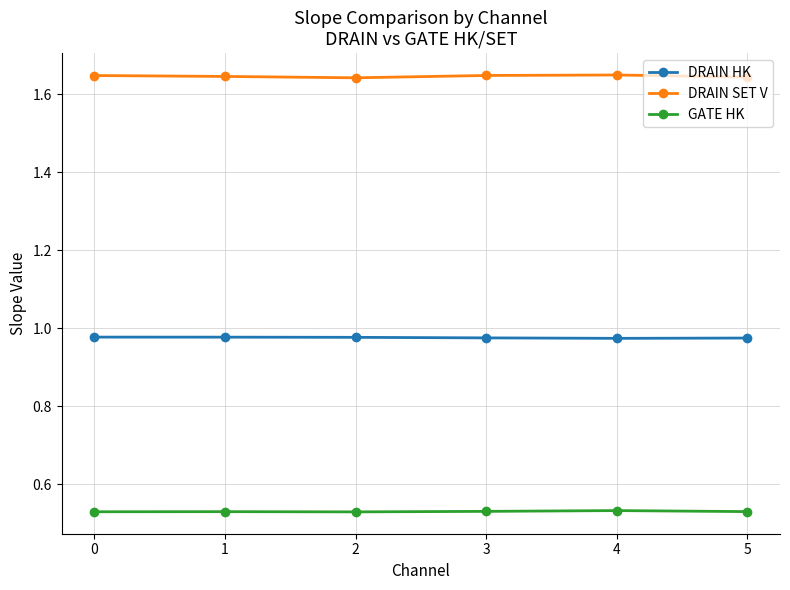

Which series has the largest total across all categories?

DRAIN SET V